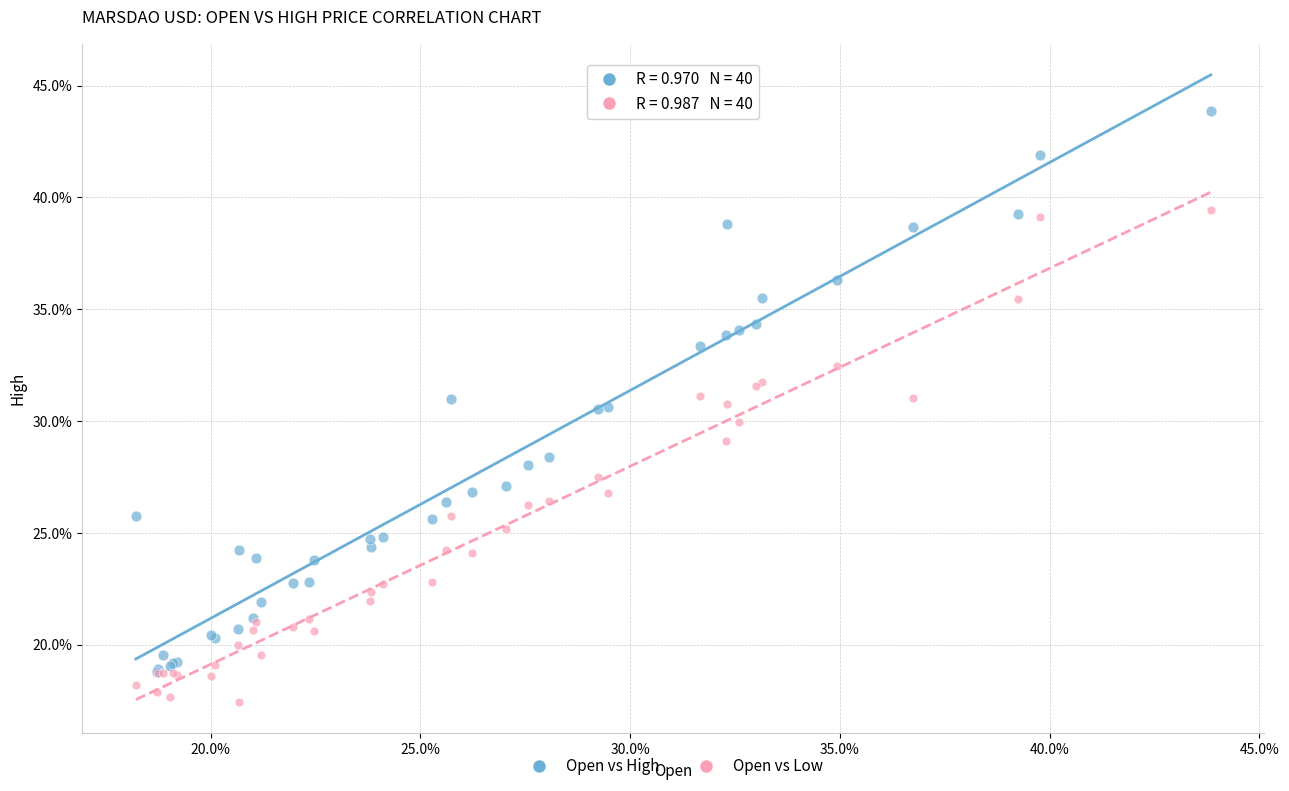

What are all the series names shown in the legend?

Open vs High, Open vs Low